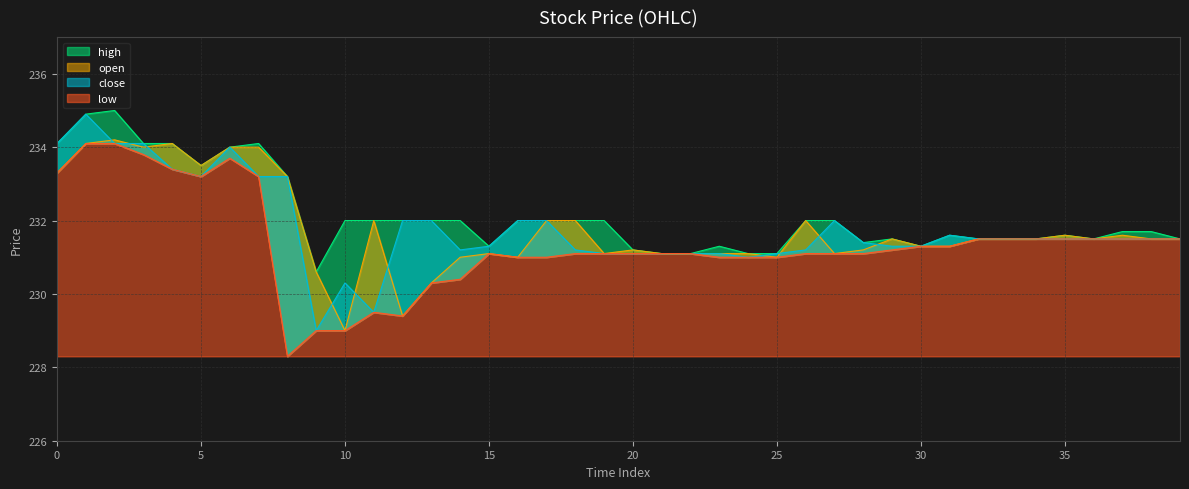

What is the value of the open point at the 15th from the left?

231.0